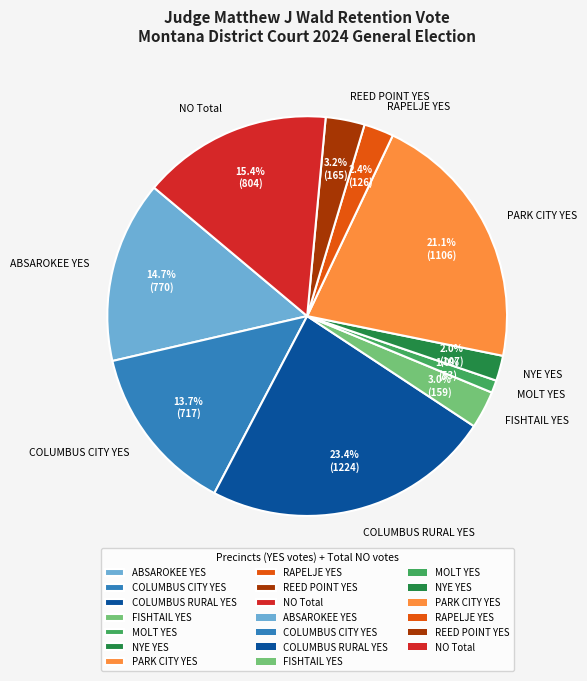

What is the ratio of the value at FISHTAIL YES to the value at NYE YES?

1.5